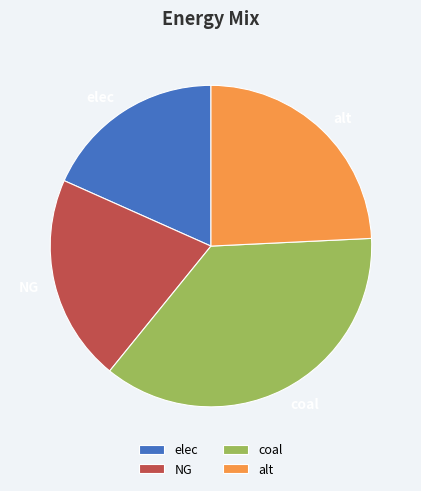

How many slices are in this pie chart?

4